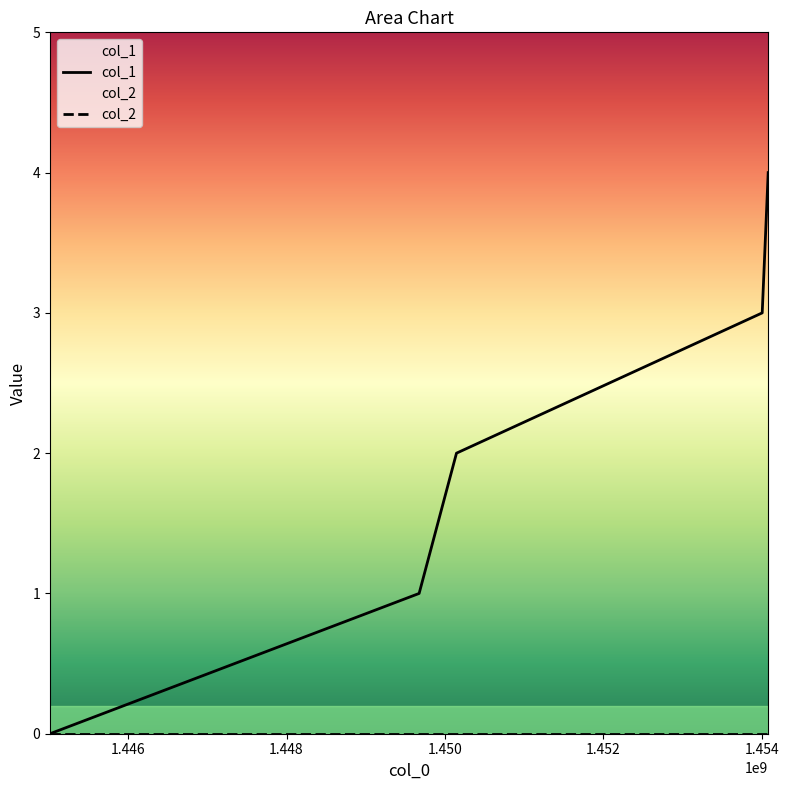

What is the value of the 5th point from the left?

4